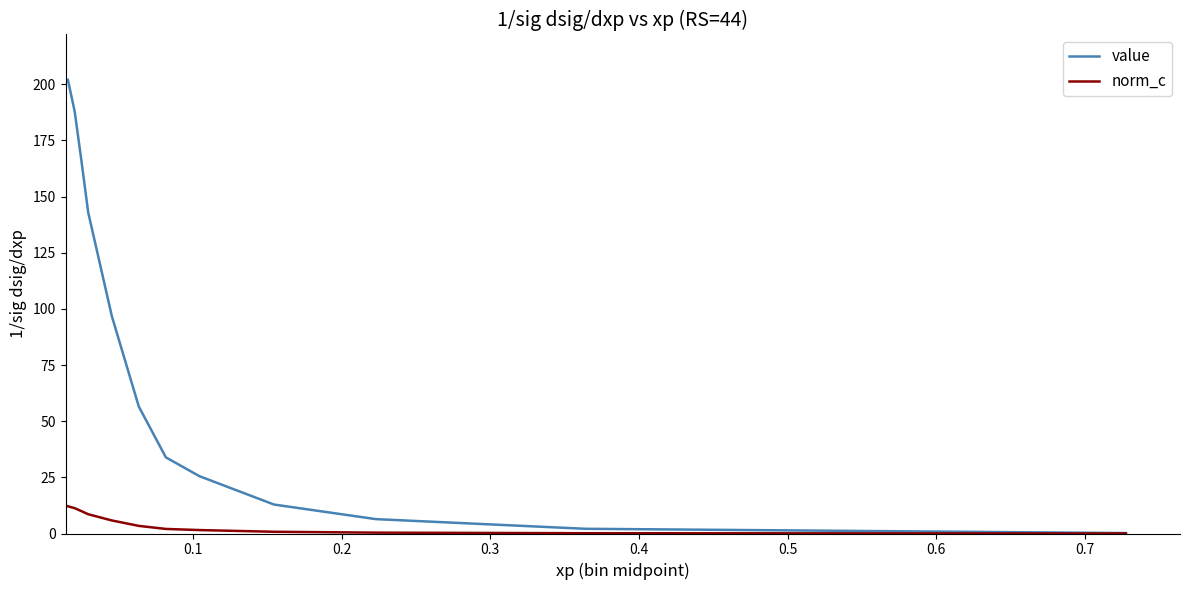

What is the difference between the second highest and minimum values in the norm_c series?

11.3